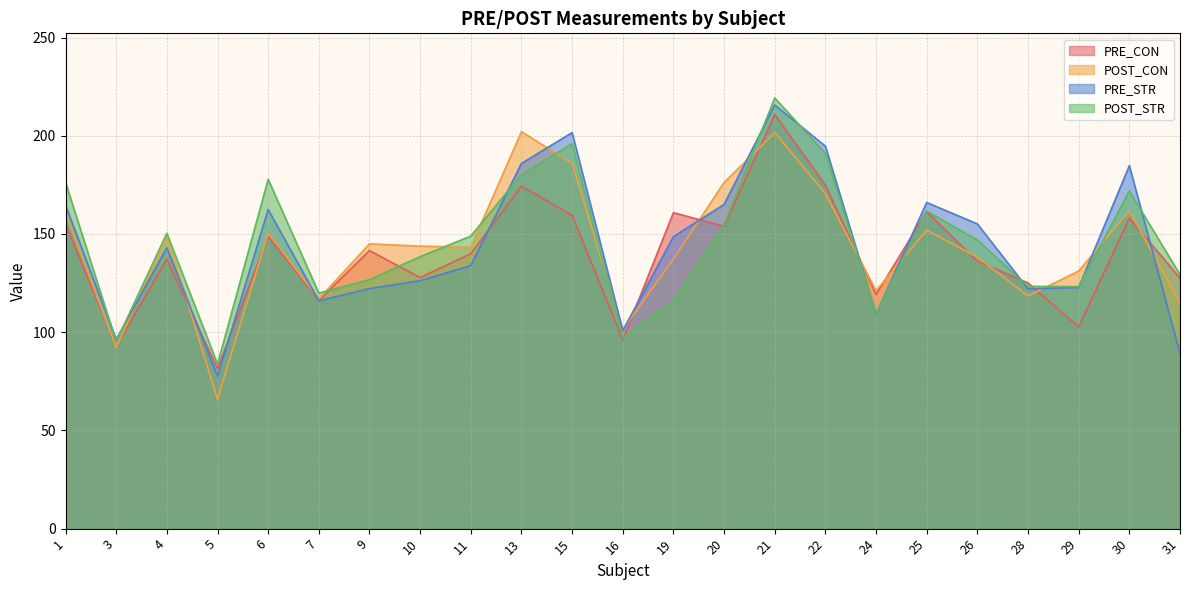

How many lines are shown in the chart?

4